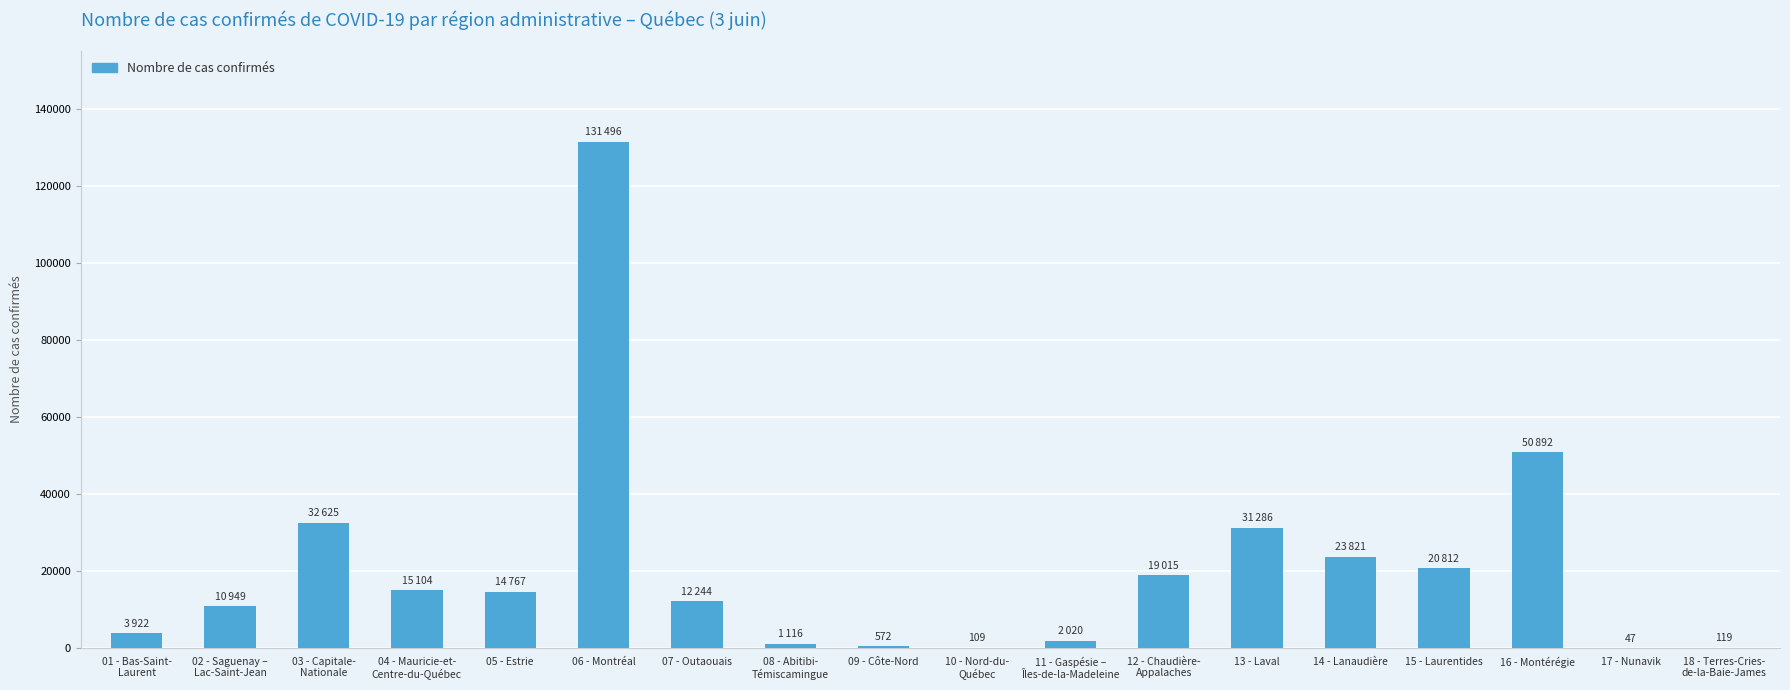

Is it true that the value at 07 - Outaouais is 12244?

True